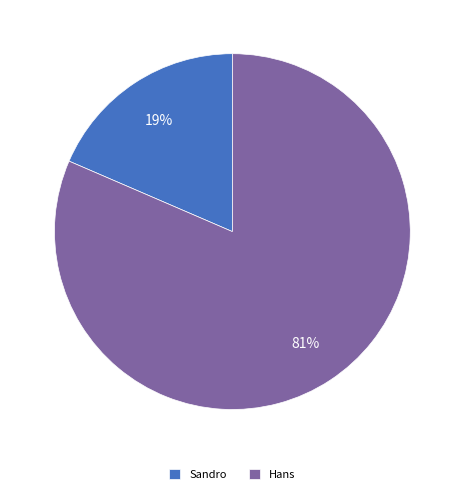

What is the smallest slice in the pie chart?

Sandro